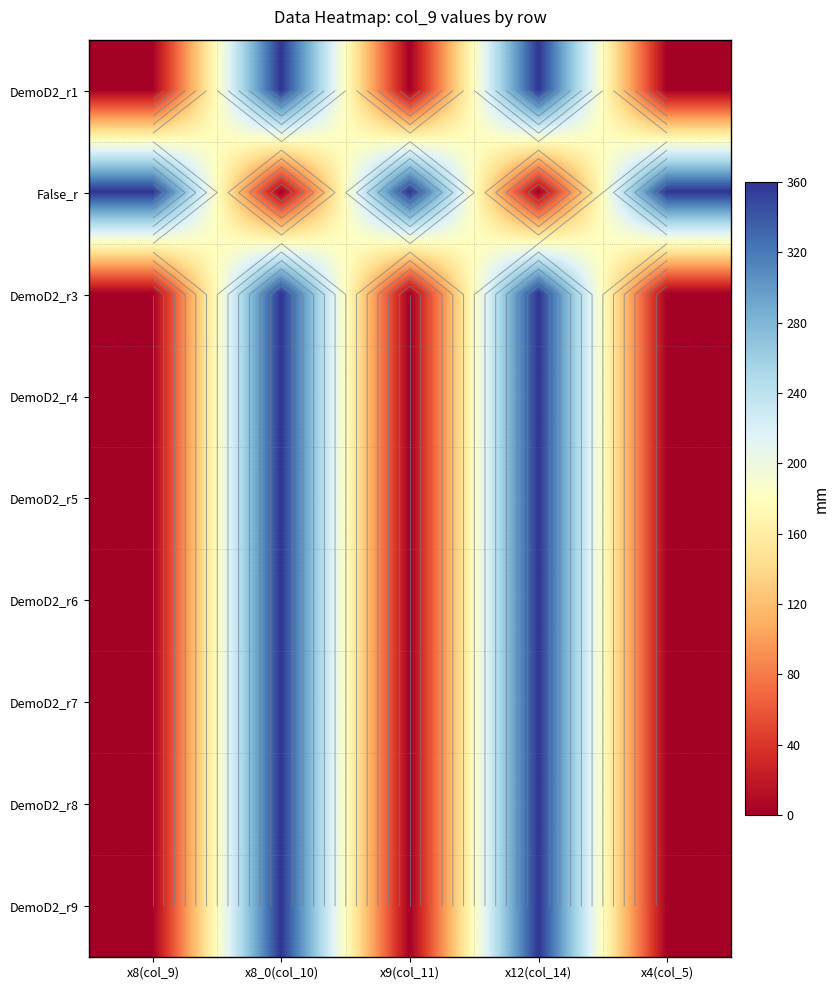

Which category has the lowest value in the DemoD2_r6 series?

x8(col_9)